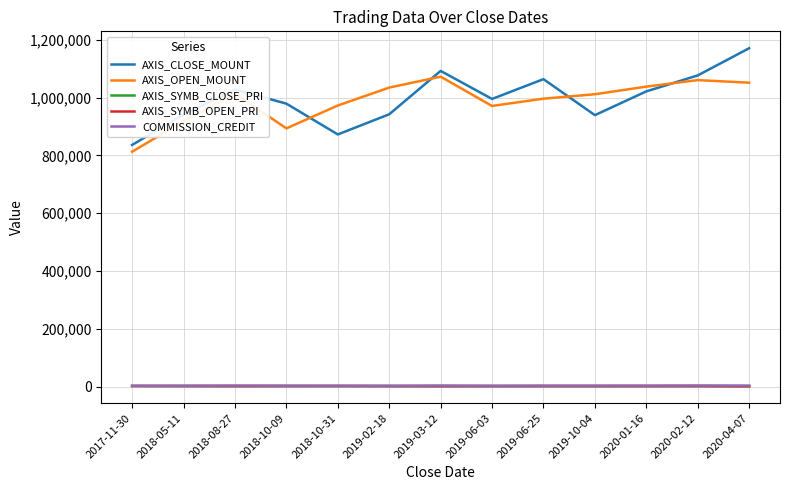

Which series has the widest spread of values?

AXIS_CLOSE_MOUNT